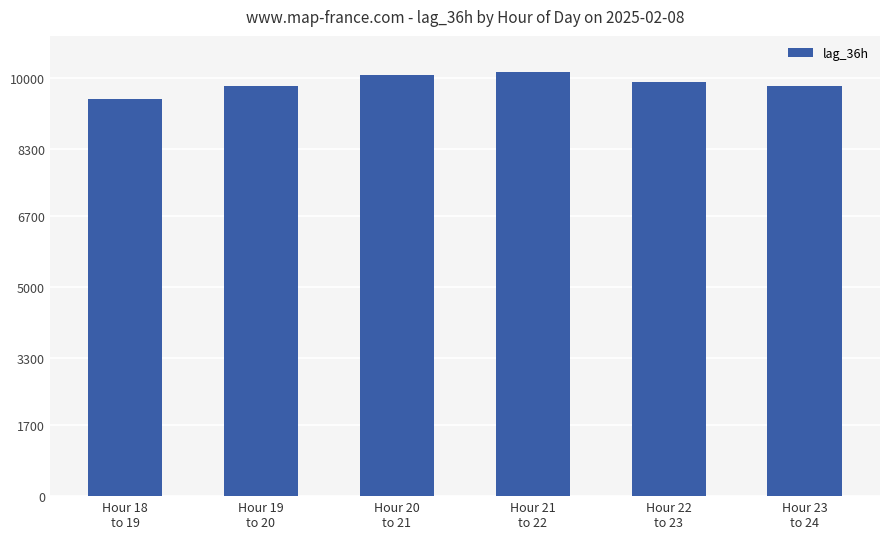

What is the sum of all values?

59203.0